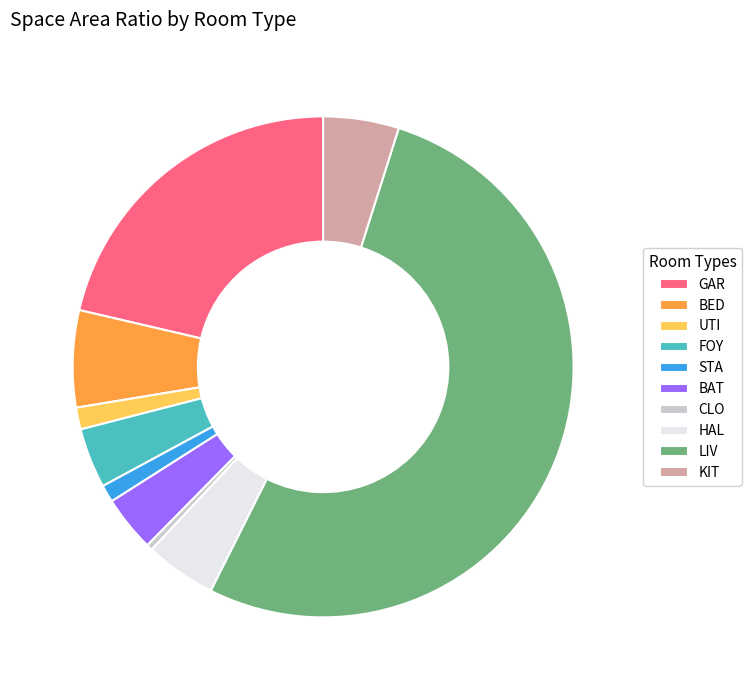

Do UTI and BAT together represent more than half of the pie?

No